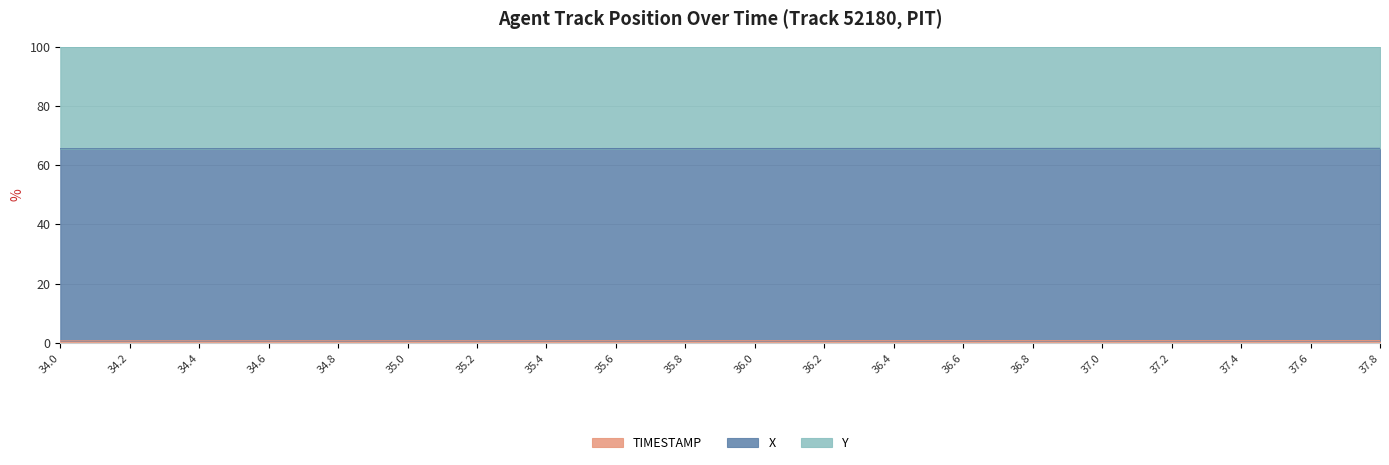

True or false: X and Y intersect in this chart.

False